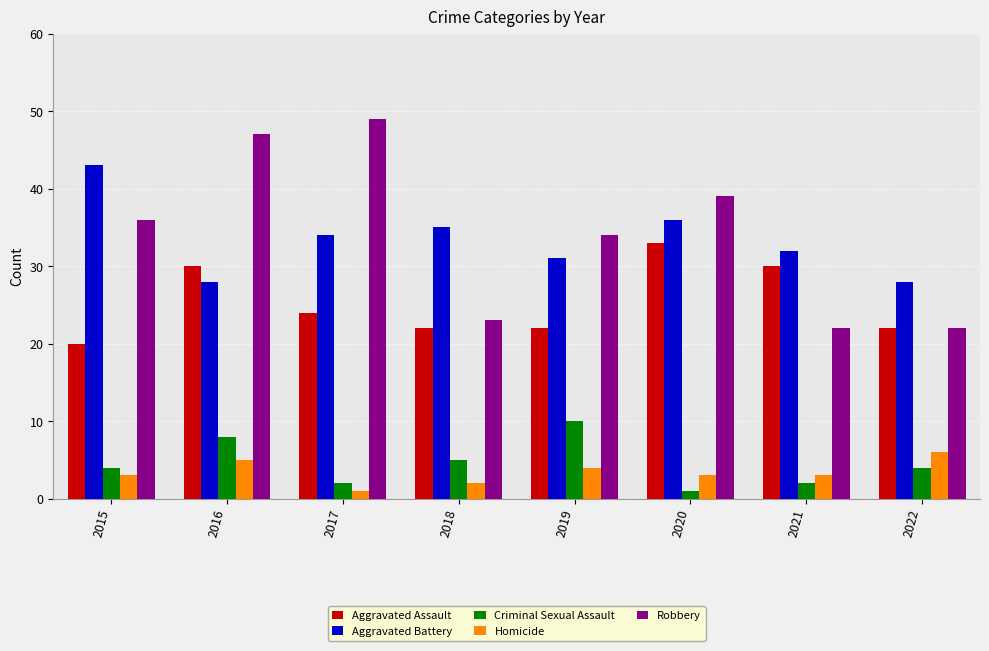

Reading left to right, extract all data points from this chart.

Aggravated Assault: 20	30	24	22	22	33	30	22
Aggravated Battery: 43	28	34	35	31	36	32	28
Criminal Sexual Assault: 4	8	2	5	10	1	2	4
Homicide: 3	5	1	2	4	3	3	6
Robbery: 36	47	49	23	34	39	22	22